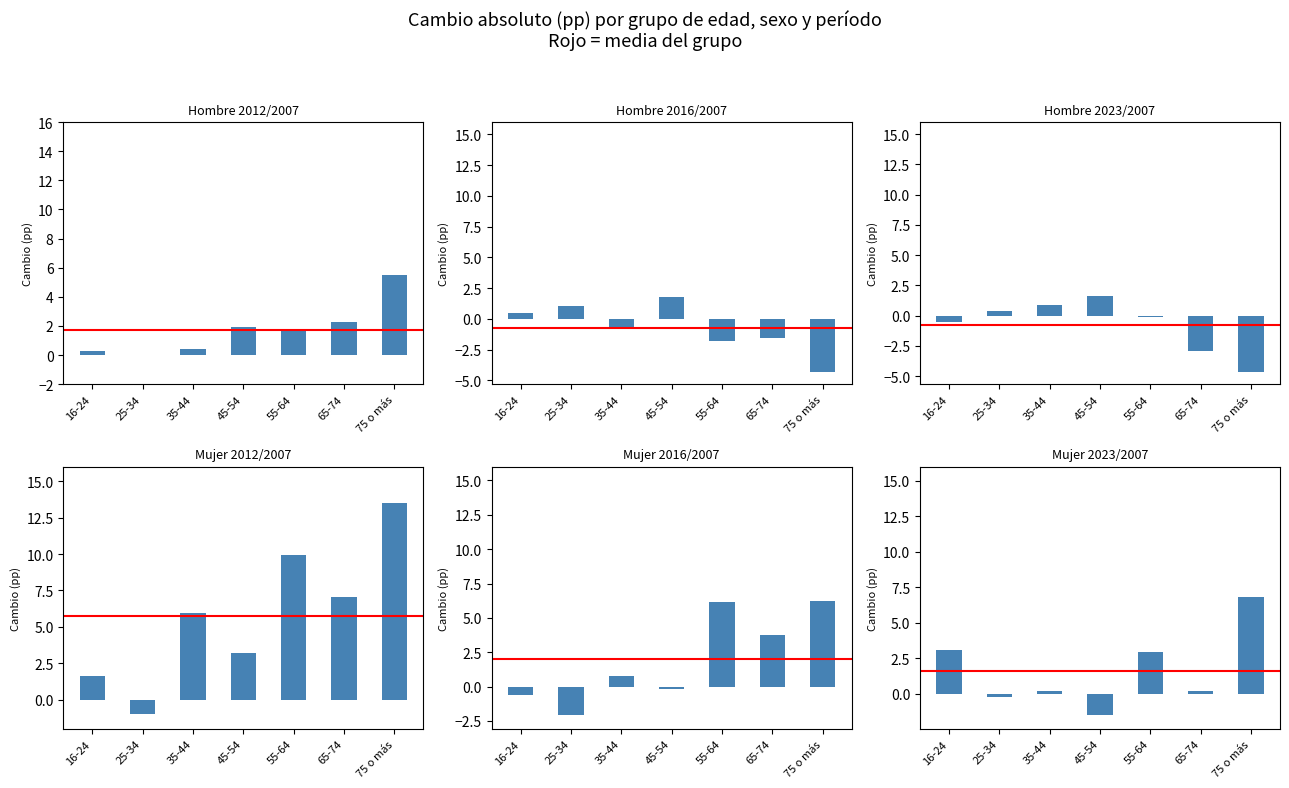

What are all the series names shown in the legend?

Hombre 2012/2007, Hombre 2016/2007, Hombre 2023/2007, Mujer 2012/2007, Mujer 2016/2007, Mujer 2023/2007